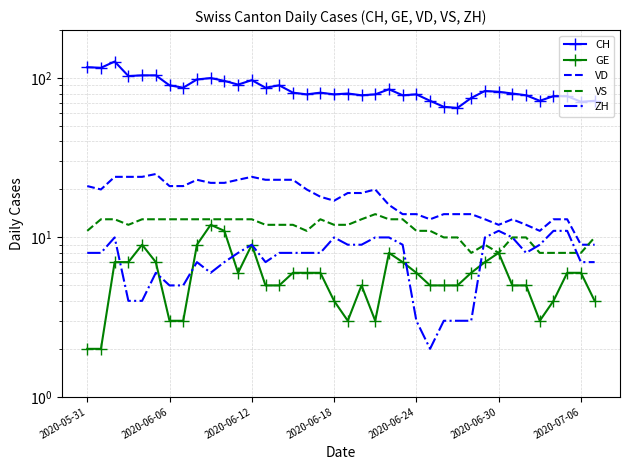

What is the average value of the CH series?

86